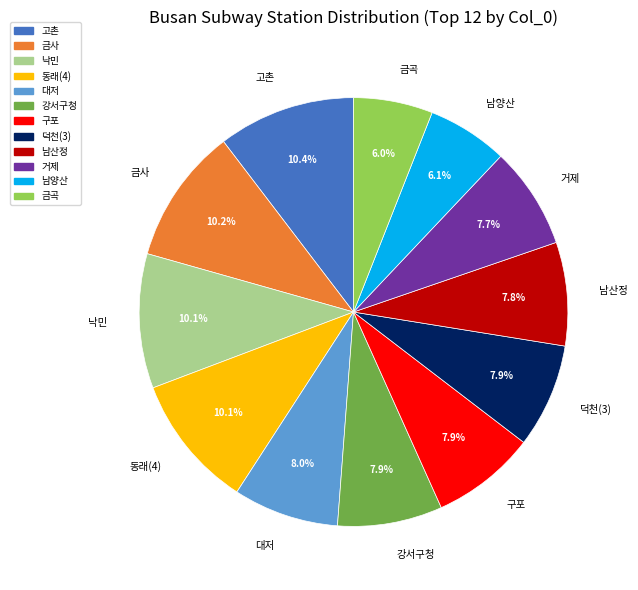

Does any single category account for the majority?

No